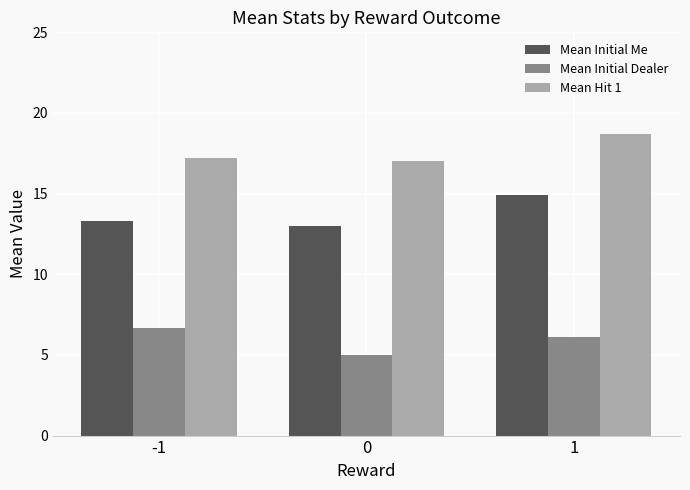

Rank the series at 0 from highest to lowest value.

Mean Hit 1, Mean Initial Me, Mean Initial Dealer